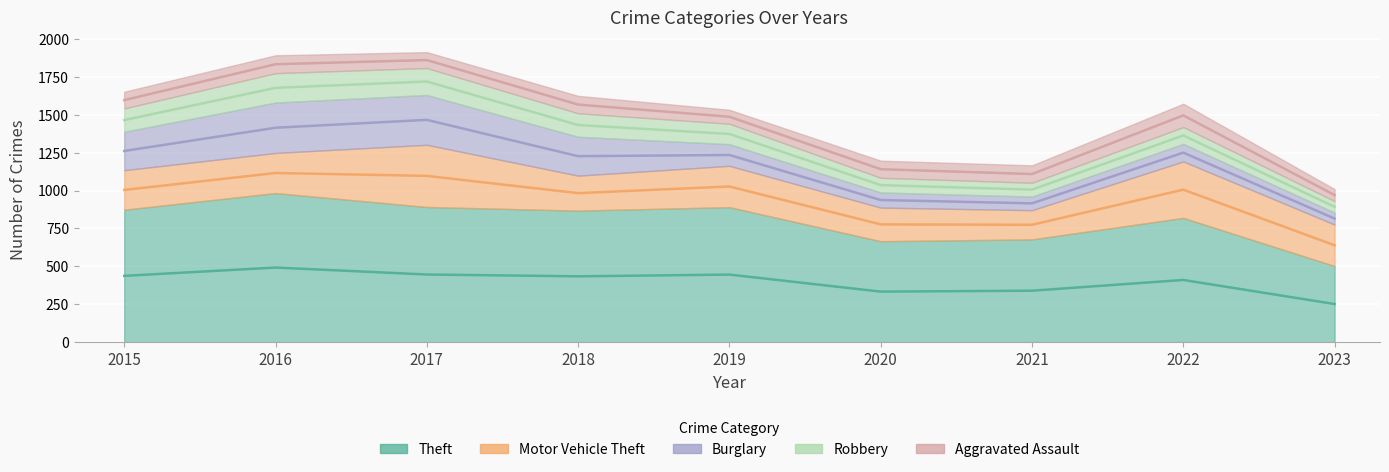

The value of Robbery at 2020 is 97. True or false?

True